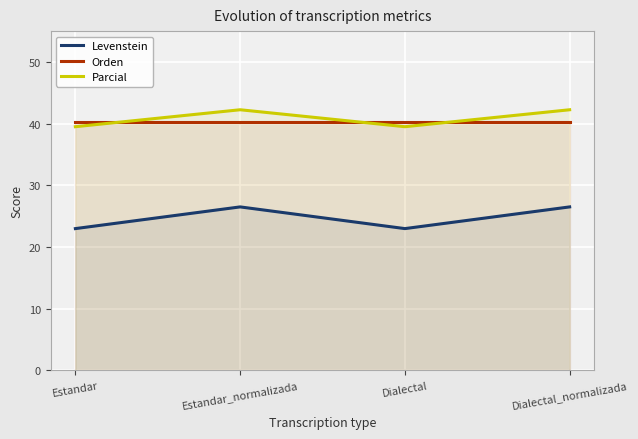

What is the label of the 3rd point from the right?

Estandar_normalizada